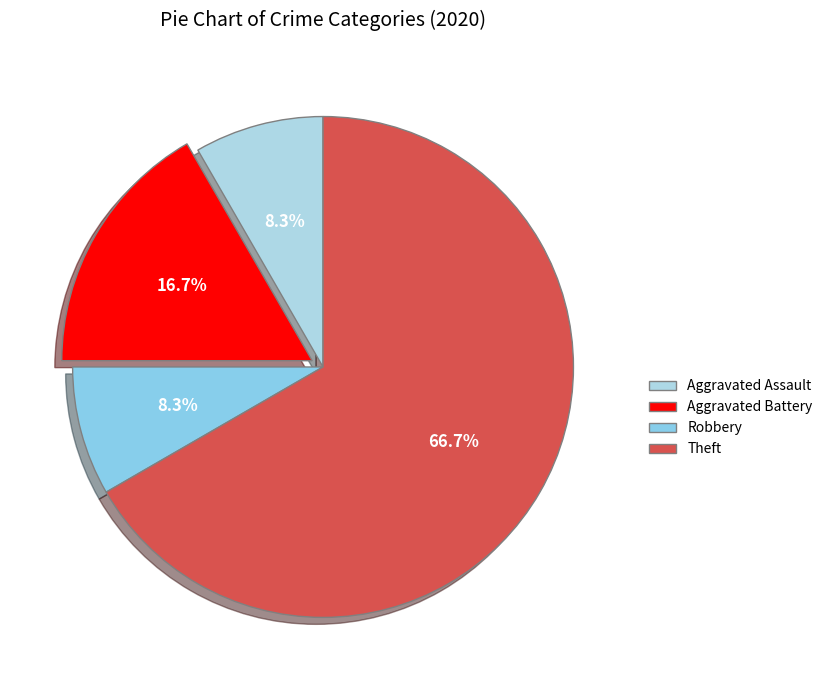

Which slice is the smallest?

Aggravated Assault